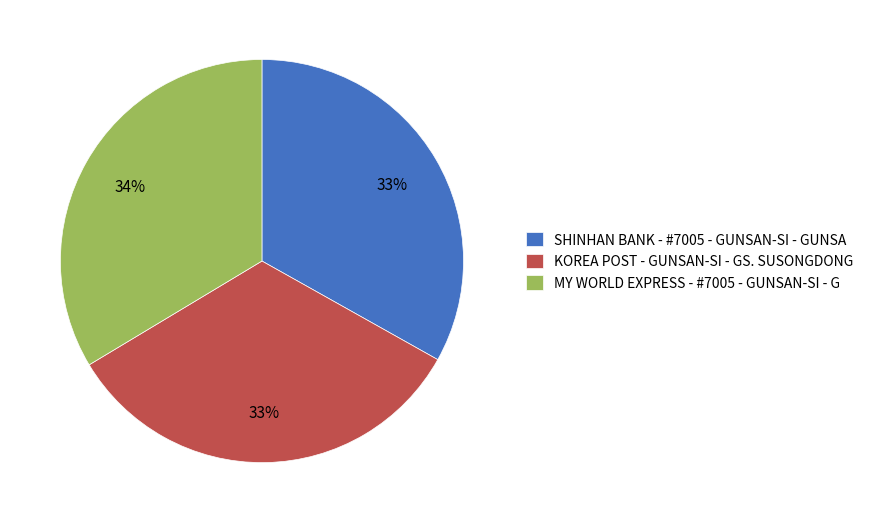

To the nearest percent, what portion does KOREA POST - GUNSAN-SI - GS. SUSONGDONG represent?

33%